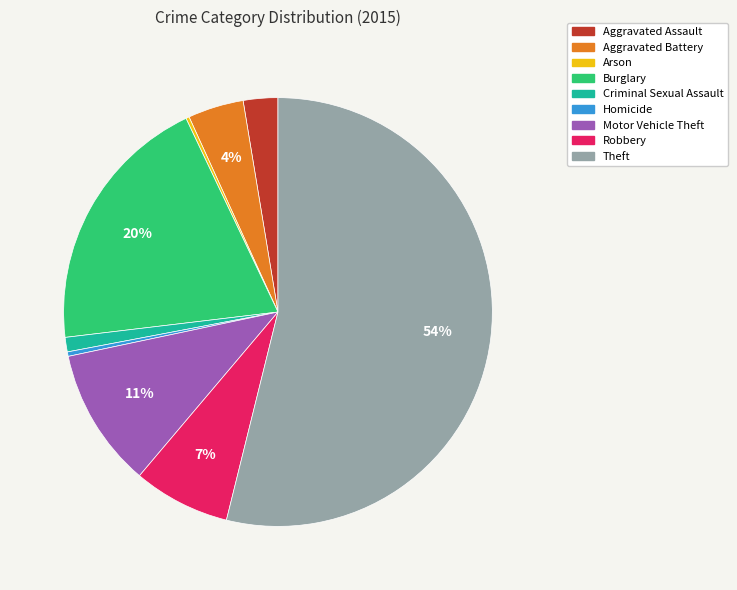

Which category has the biggest portion of the pie?

Theft